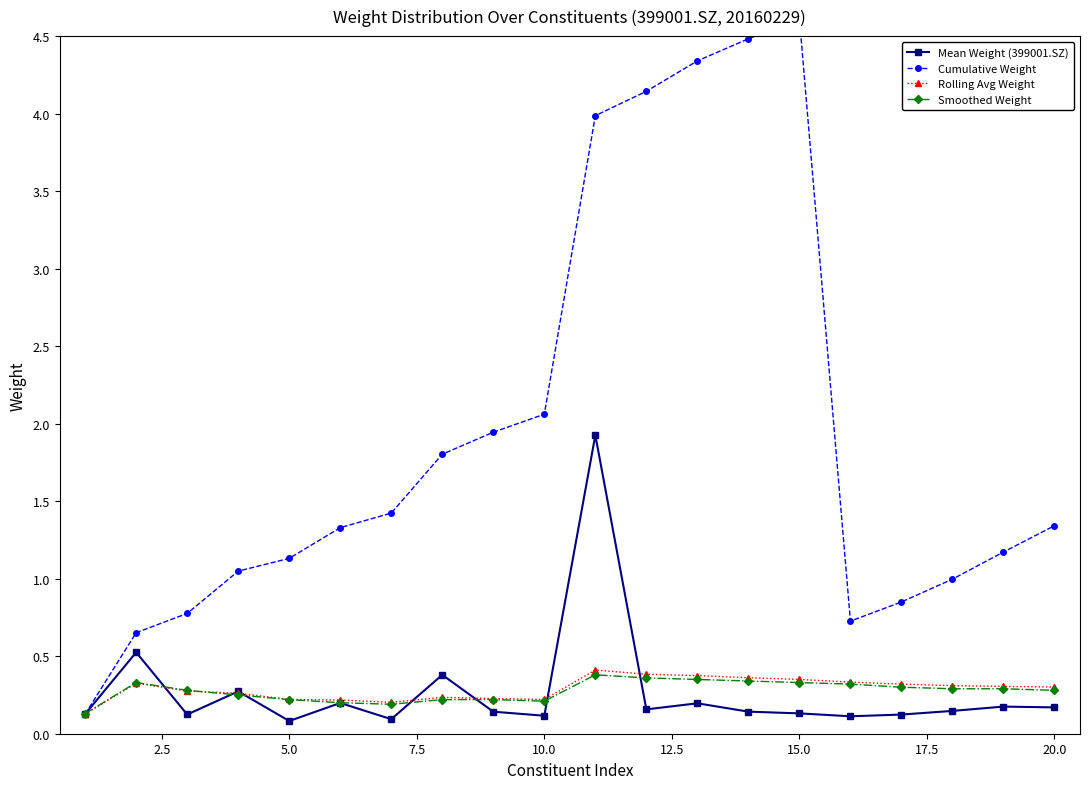

What is the highest value of the Mean Weight (399001.SZ) series?

1.9